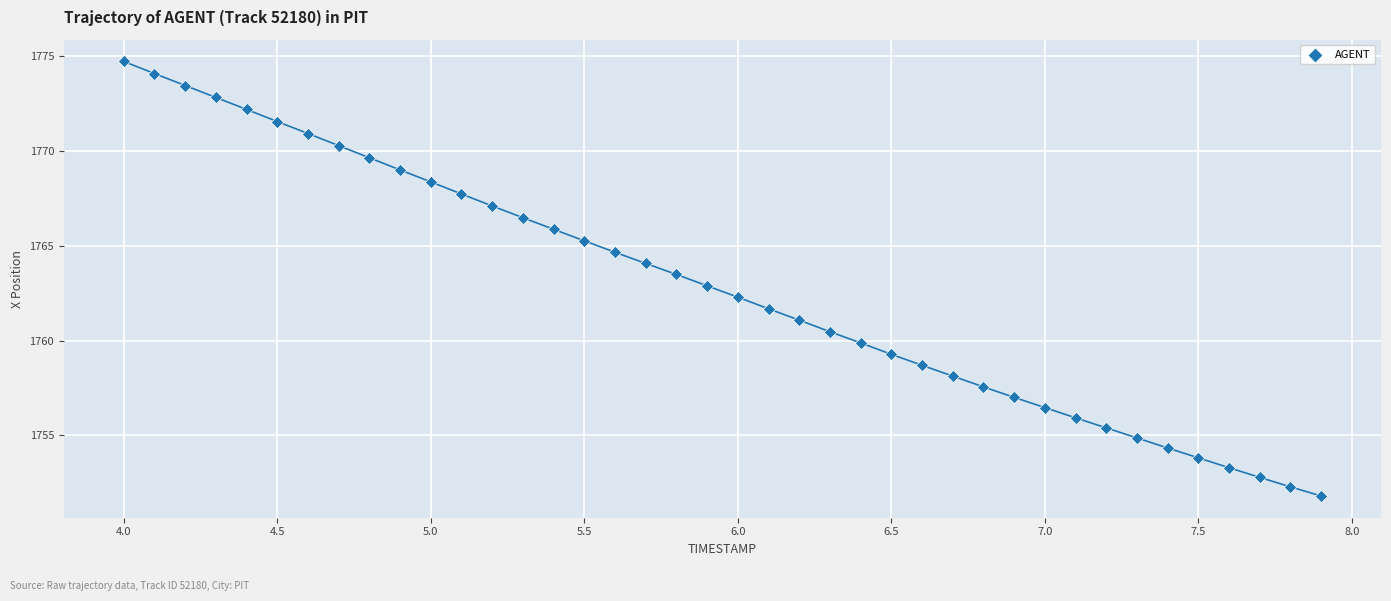

What is the range of Y values (max minus min)?

22.9